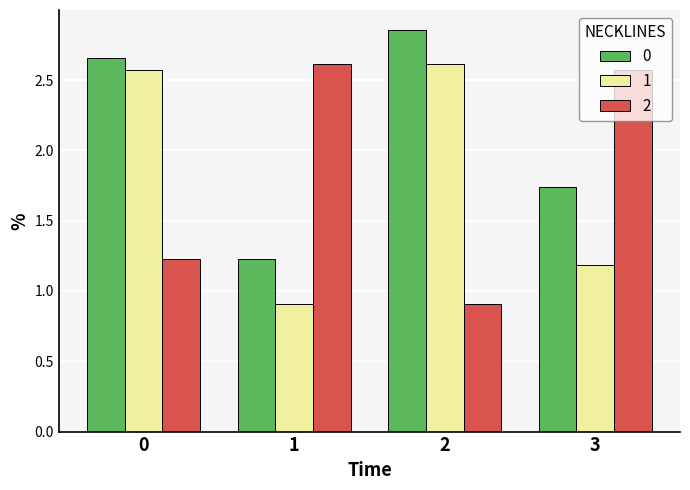

What is the difference between the 2 values at 2 and 0?

0.3